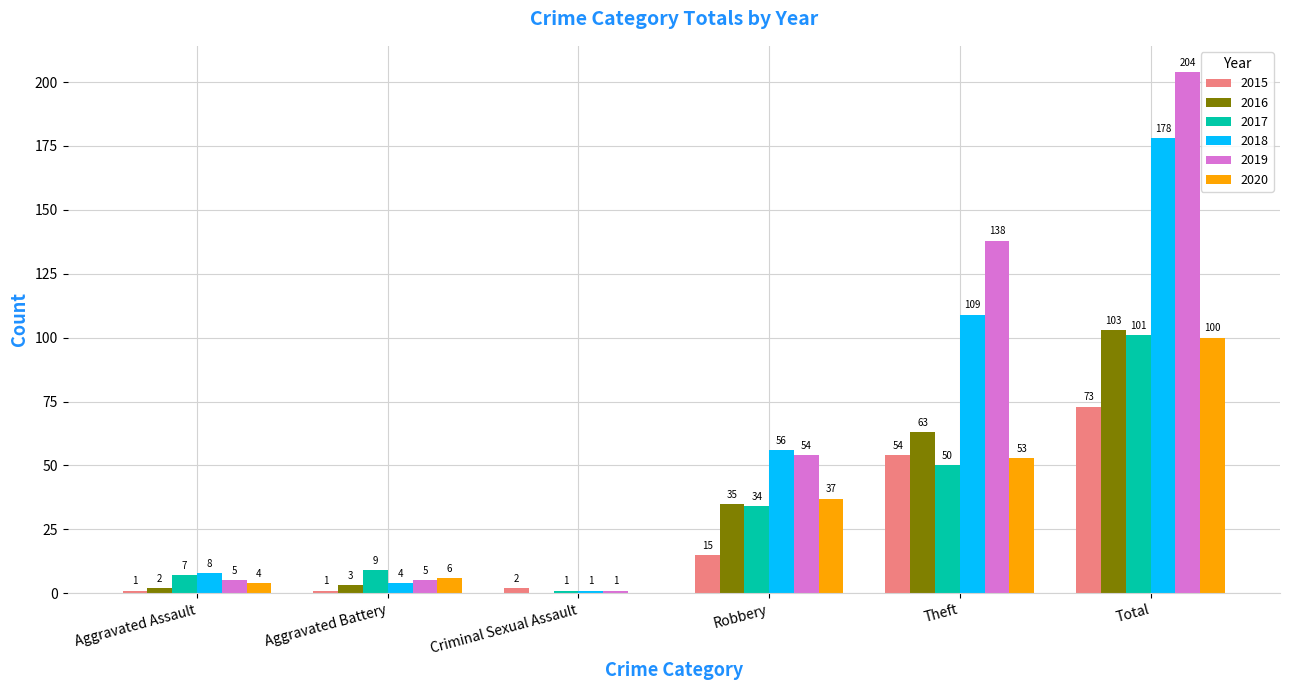

Count the number of categories in the chart.

6